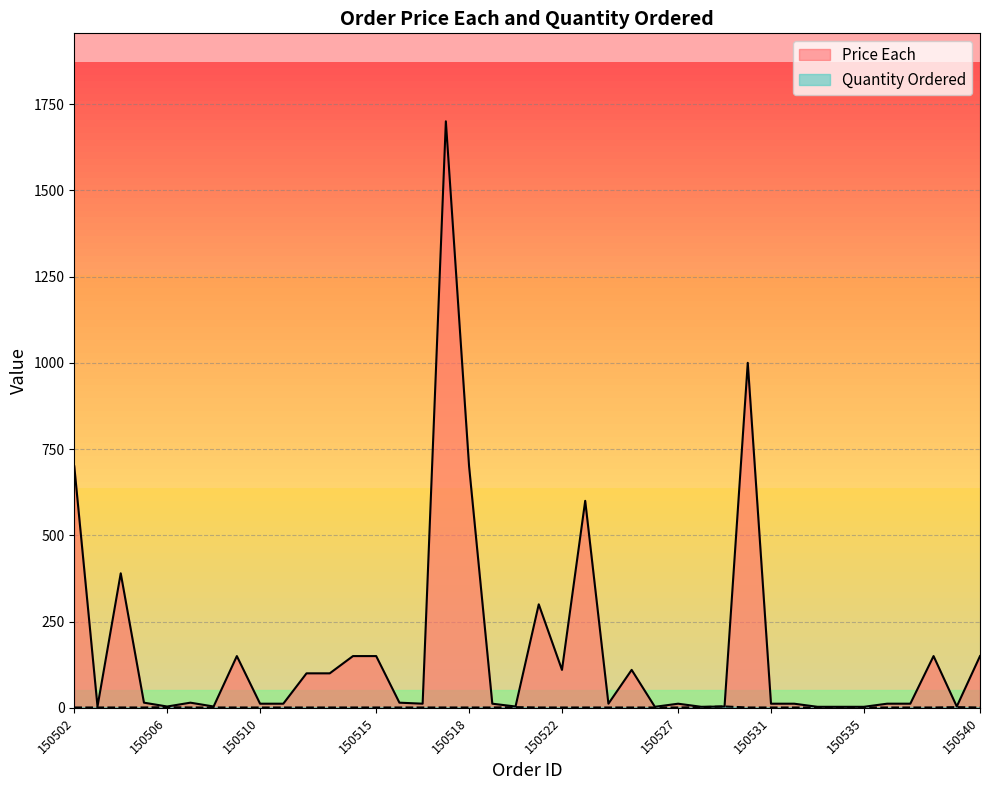

Rank the series by their average value, from lowest to highest.

Quantity Ordered, Price Each